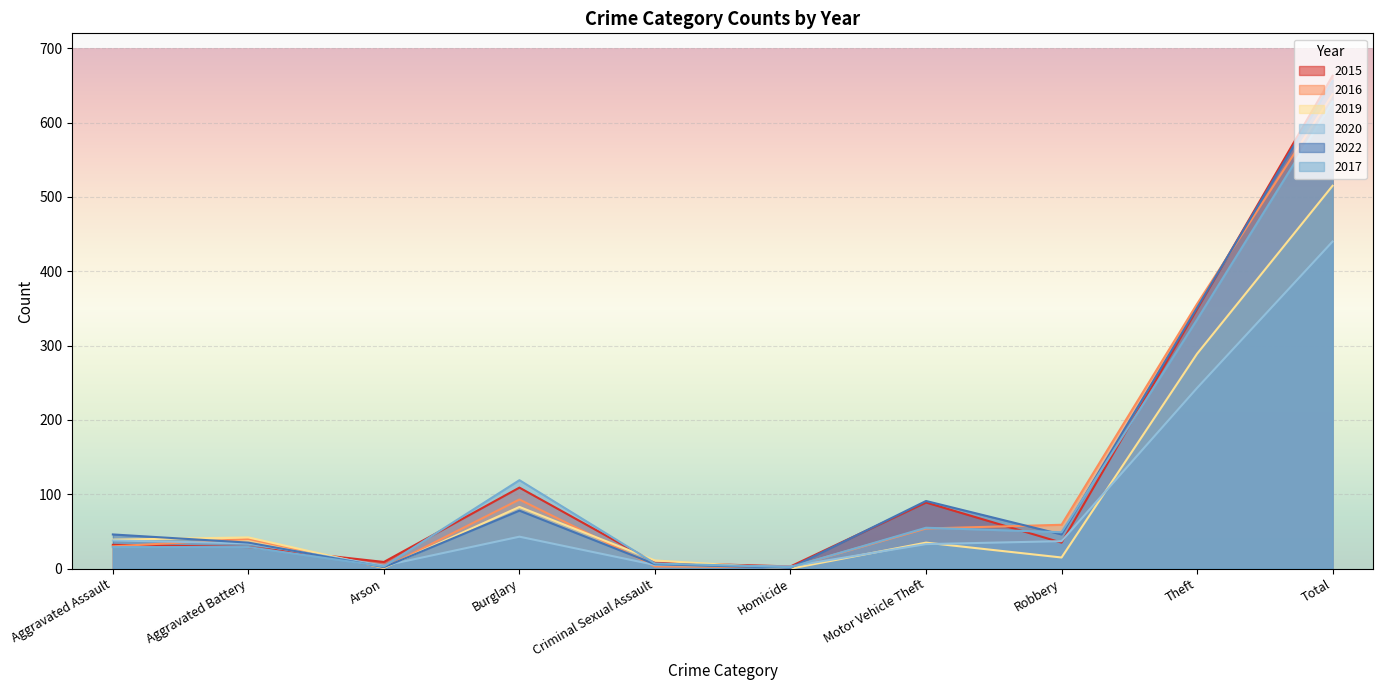

Reading left to right, what are all the values shown in this chart?

2015: 32	29	9	109	8	3	89	35	349	663
2016: 30	40	1	93	3	2	54	59	356	638
2019: 39	42	1	83	11	0	35	15	289	515
2020: 38	34	4	43	5	3	33	37	243	440
2022: 46	35	2	78	6	1	91	46	351	656
2017: 29	29	3	119	7	2	55	49	335	628